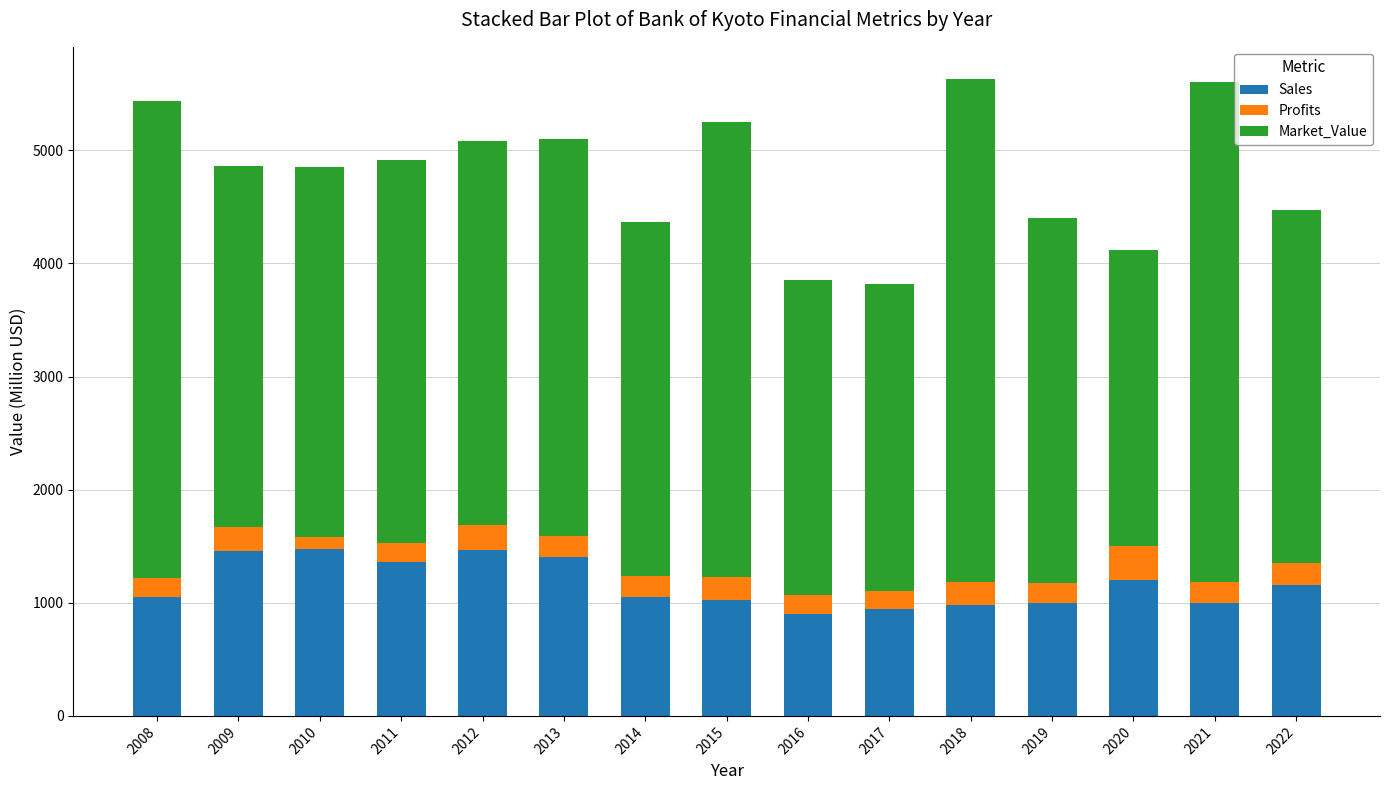

What is the lowest value of the Sales series?

901.0